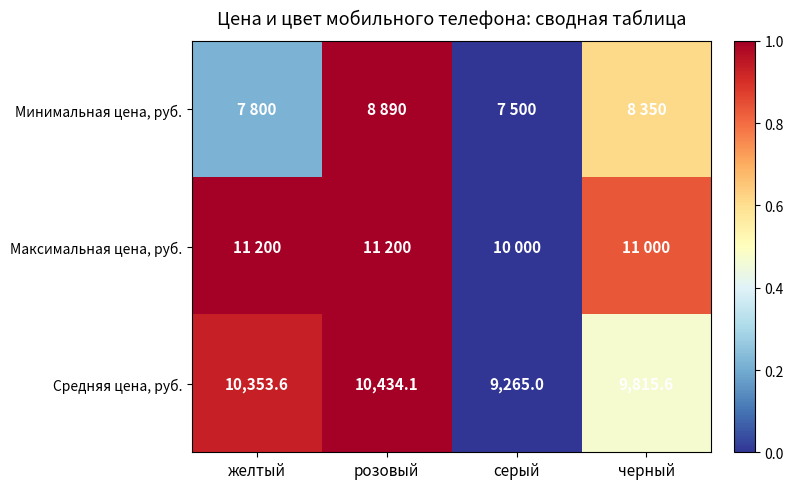

Which category has the lowest value in the Средняя цена, руб. series?

серый